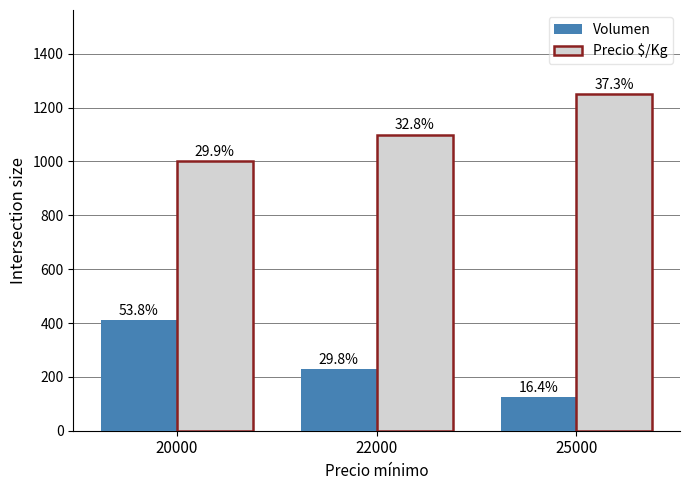

Which series has the widest spread of values?

Volumen